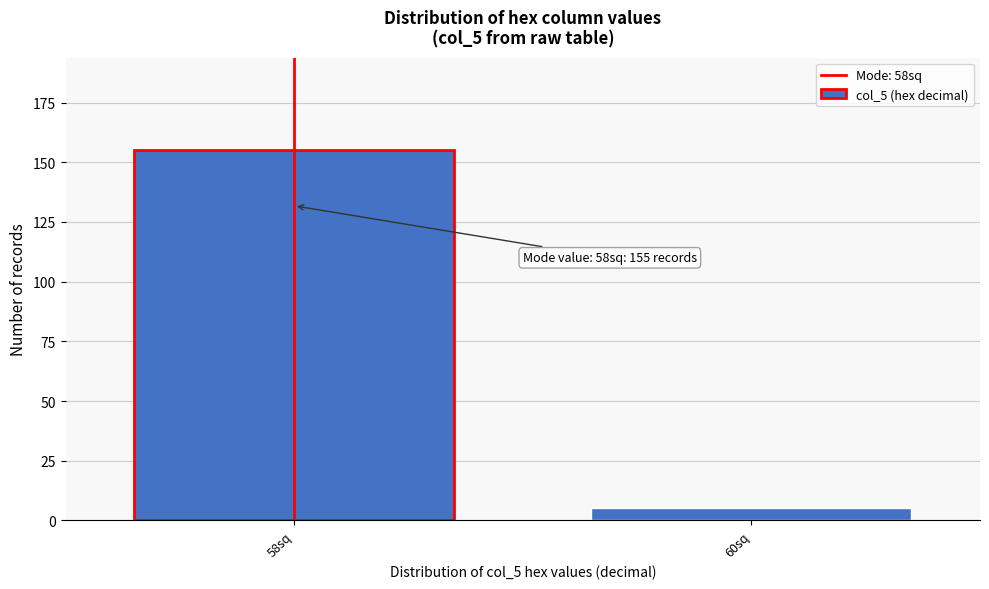

Reading left to right, list all the values displayed in this chart.

155	5